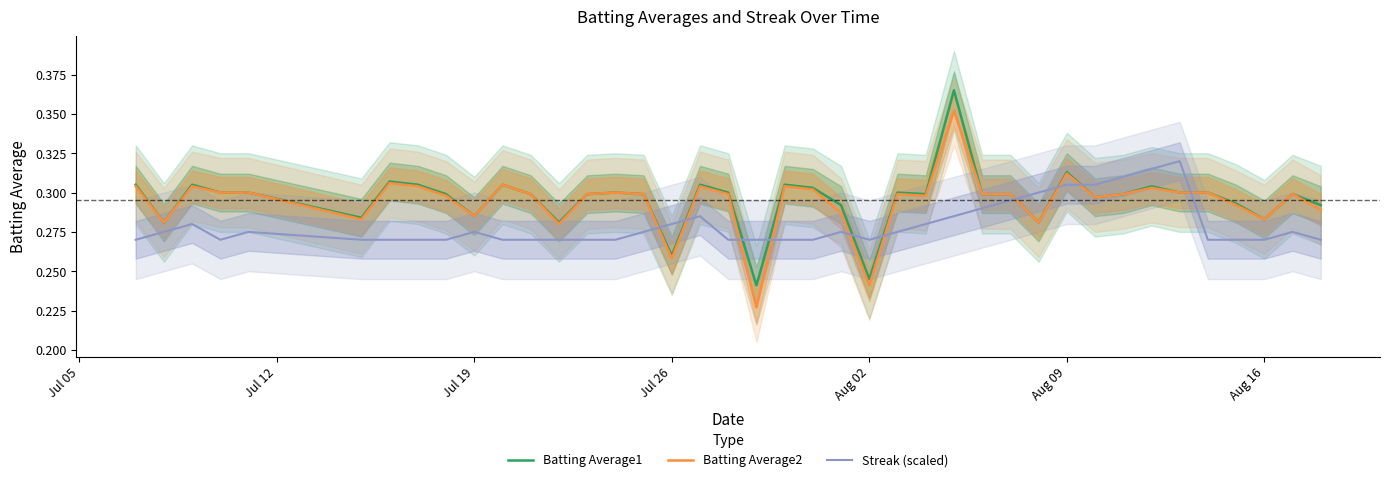

True or false: Streak (scaled) and Batting Average1 intersect in this chart.

True